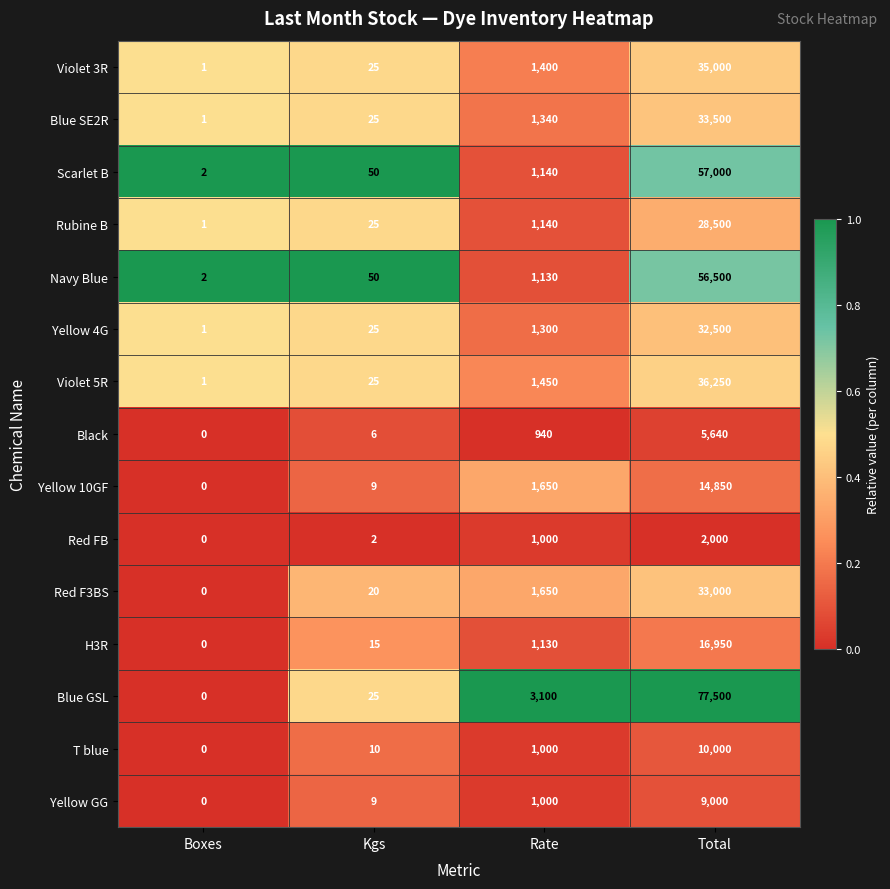

Where is Yellow GG nearest to the value 4500?

Rate